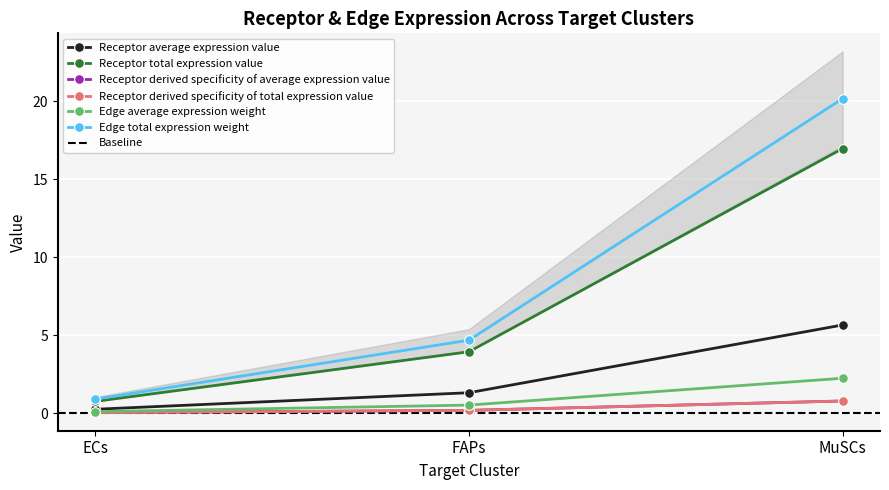

At which label does Receptor average expression value reach its peak?

MuSCs